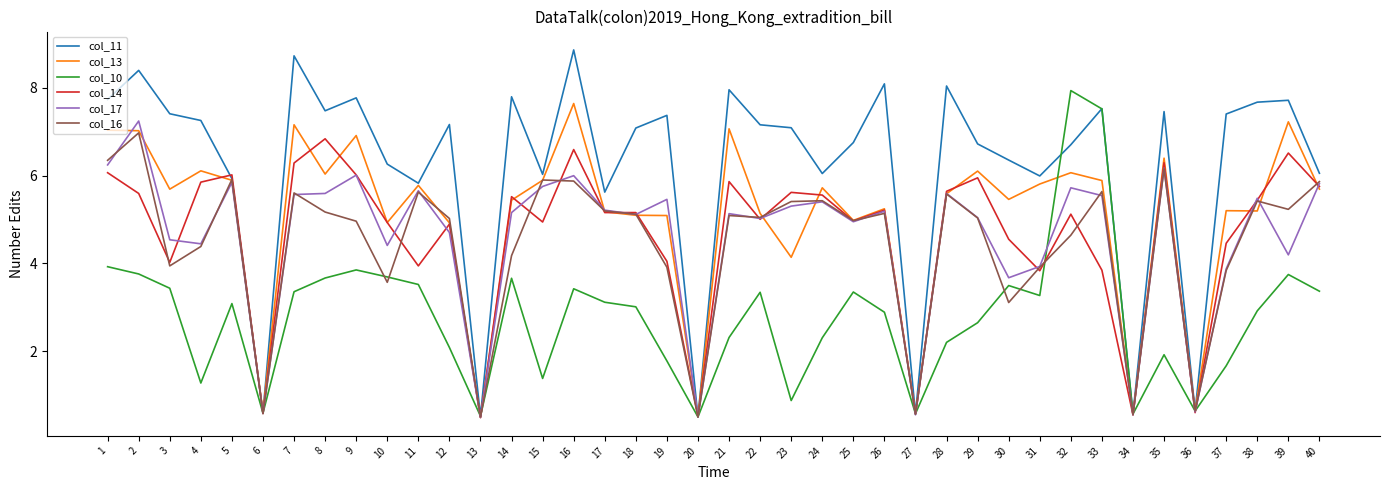

Rank the series at 39 from highest to lowest value.

col_11, col_13, col_14, col_16, col_17, col_10